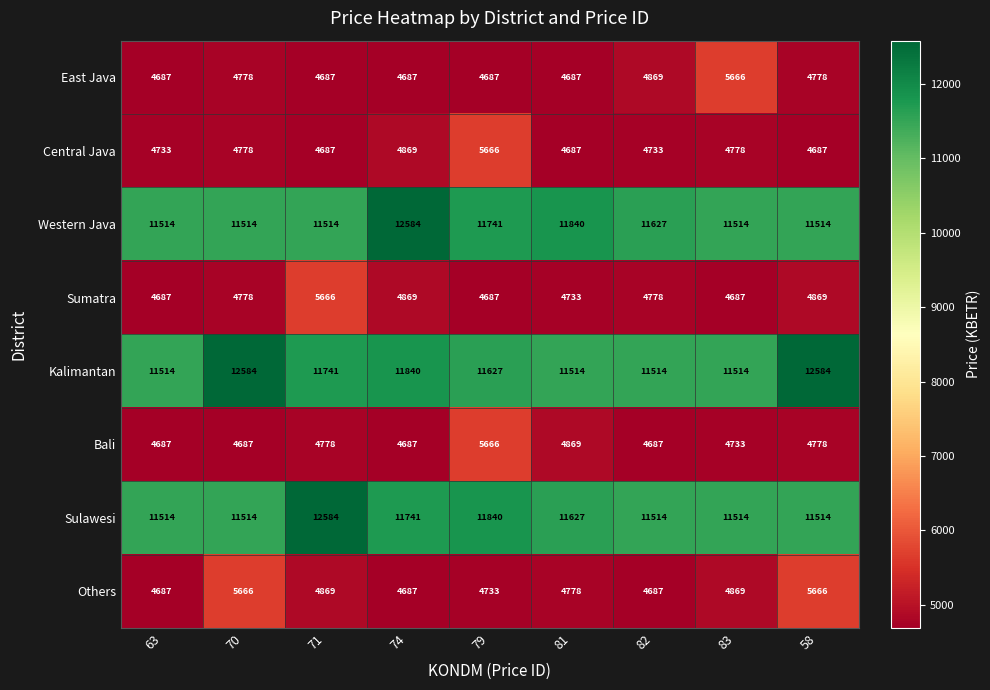

Count the number of data series in this chart.

8